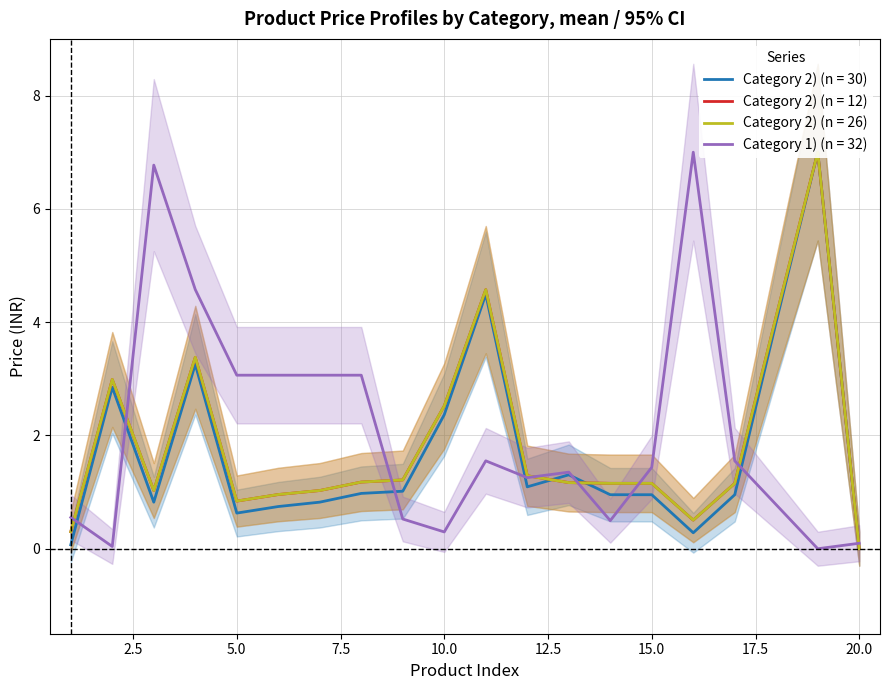

How many categories are shown in the chart?

20